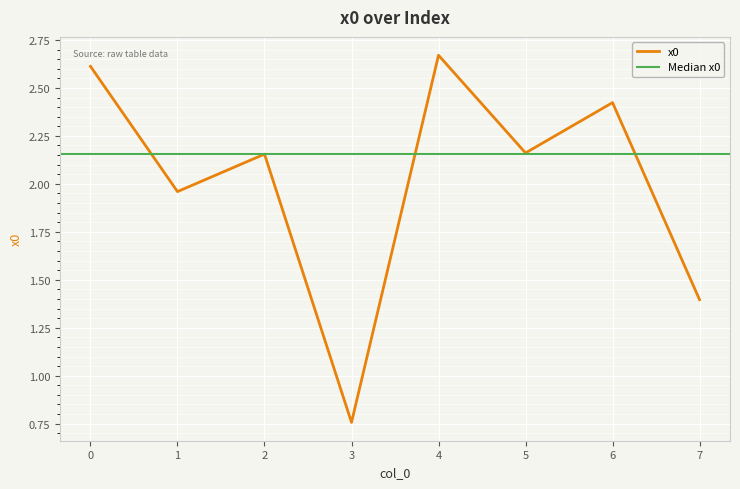

What is the value of the 1st point from the left?

2.6